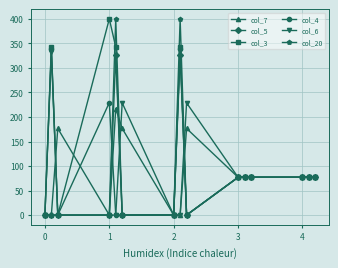

How many data points in col_20 are above 77?

8